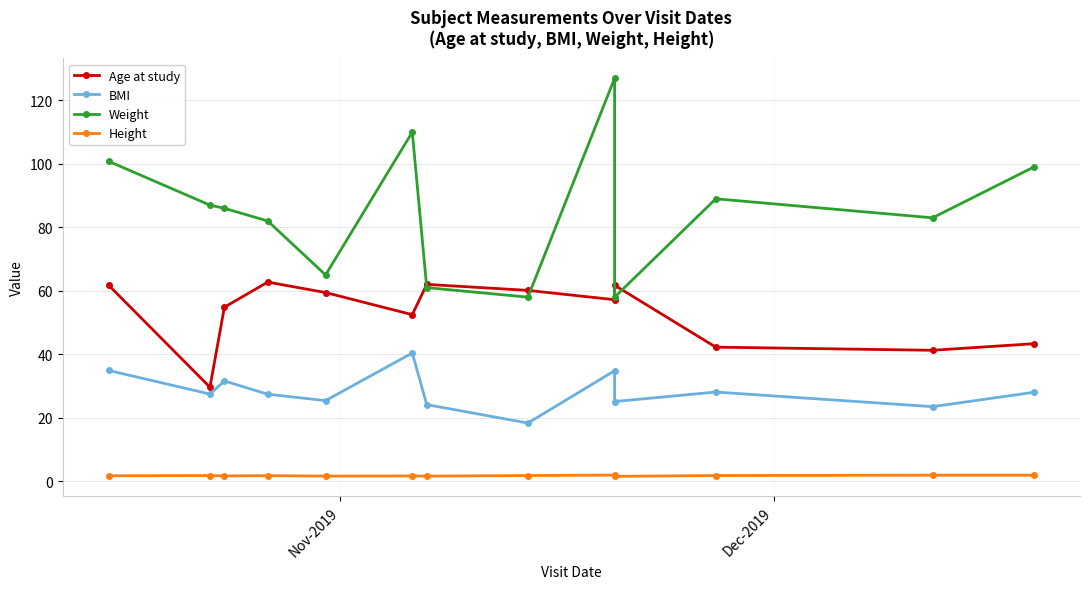

Which series has the largest range (max minus min)?

Weight